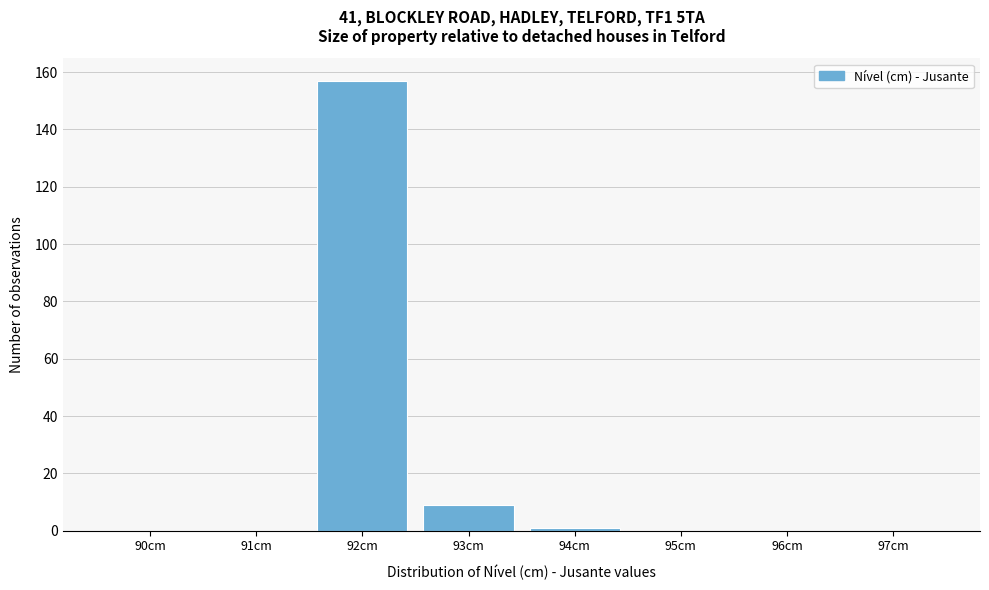

Reading left to right, extract all data points from this chart.

90cm=0	91cm=0	92cm=157	93cm=9	94cm=1	95cm=0	96cm=0	97cm=0